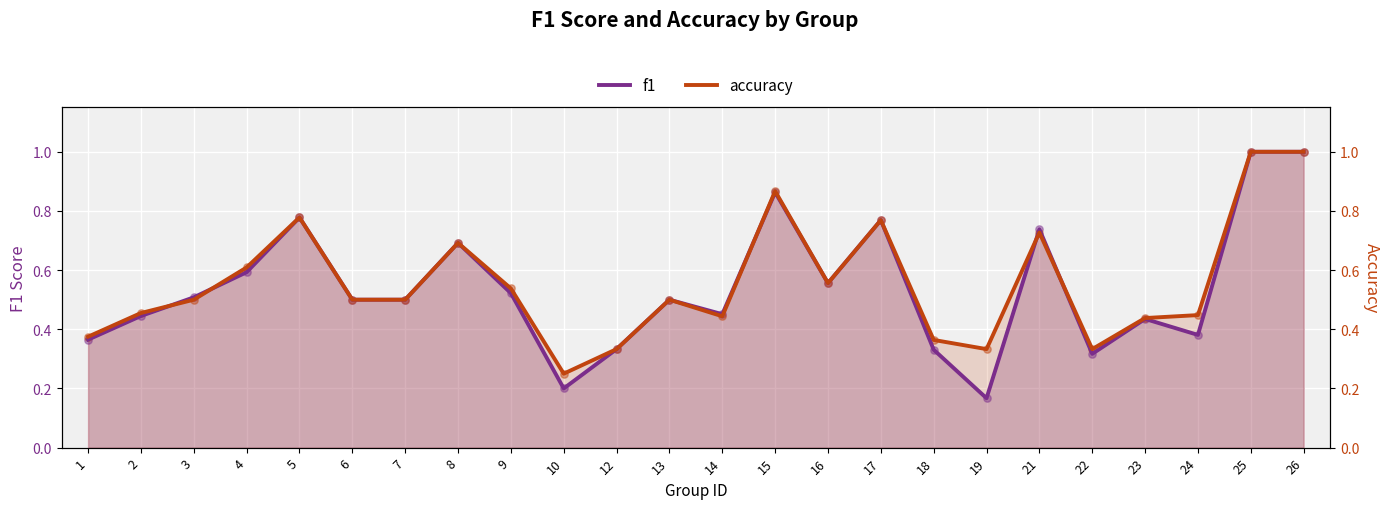

Which series has the largest Y range (max minus min)?

f1